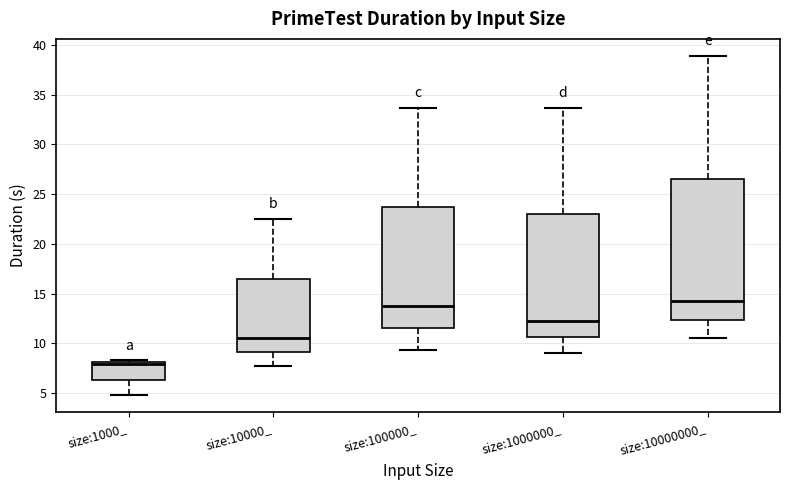

Reading left to right, read every box against the y-axis: the position of its median line, the range the box covers, and the ends of its whiskers. The values are not printed on the chart, so give them approximately, as read against the axis.

size:1000_: median 8.0 (just below the box's upper edge), box 6.5 to 8.0, whiskers 5.0 to 8.5
size:10000_: median 10.5, box 9.0 to 16.5, whiskers 7.5 to 22.5
size:100000_: median 13.5, box 11.5 to 23.5, whiskers 9.5 to 33.5
size:1000000_: median 12.0, box 10.5 to 23.0, whiskers 9.0 to 33.5
size:10000000_: median 14.0, box 12.5 to 26.5, whiskers 10.5 to 39.0